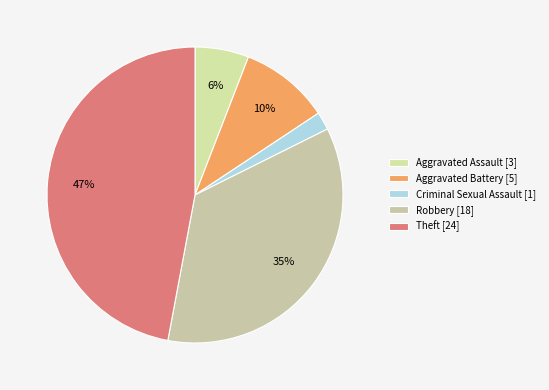

To the nearest percent, what portion does Robbery represent?

35%